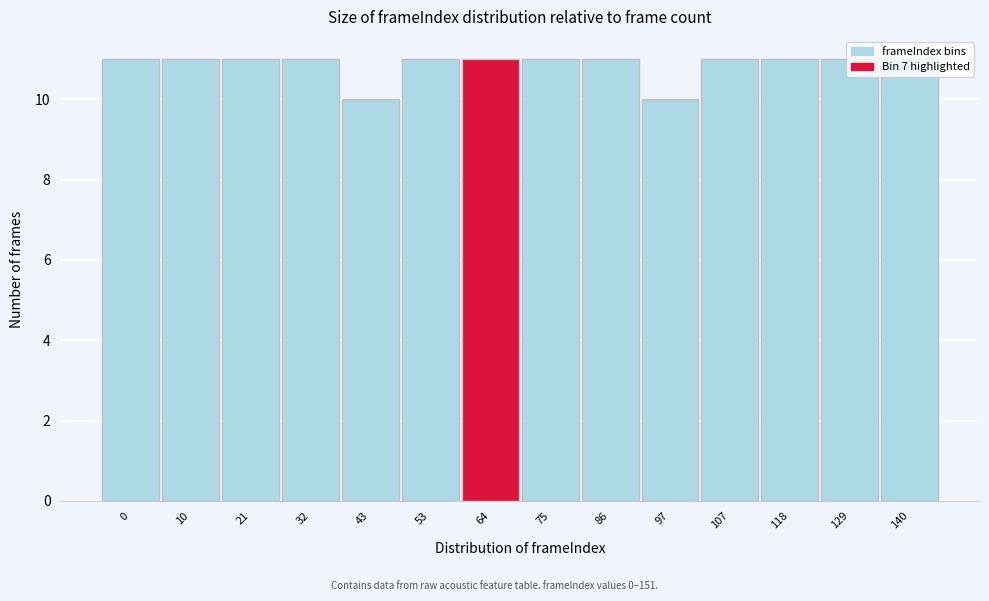

What is the sum of the values at 21 and 32?

22